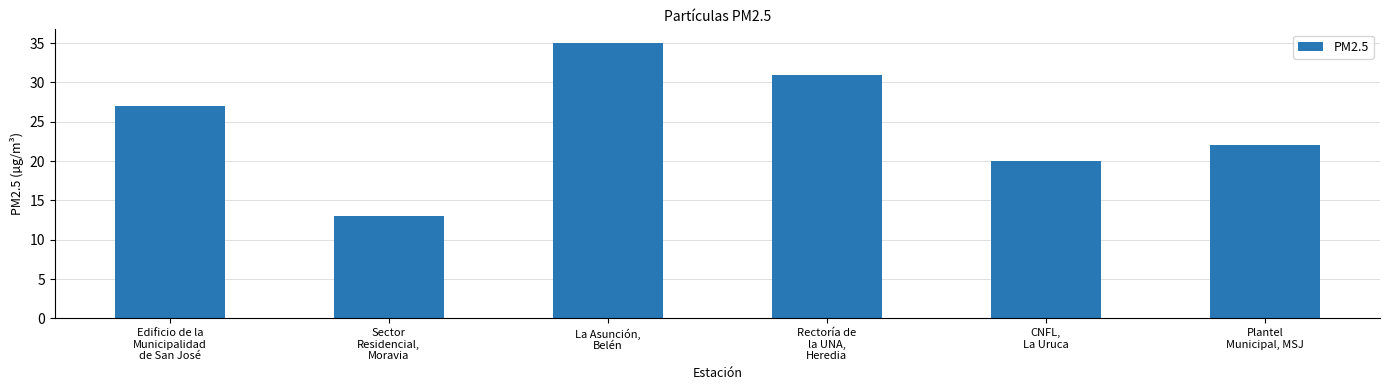

How many values are below 27?

3